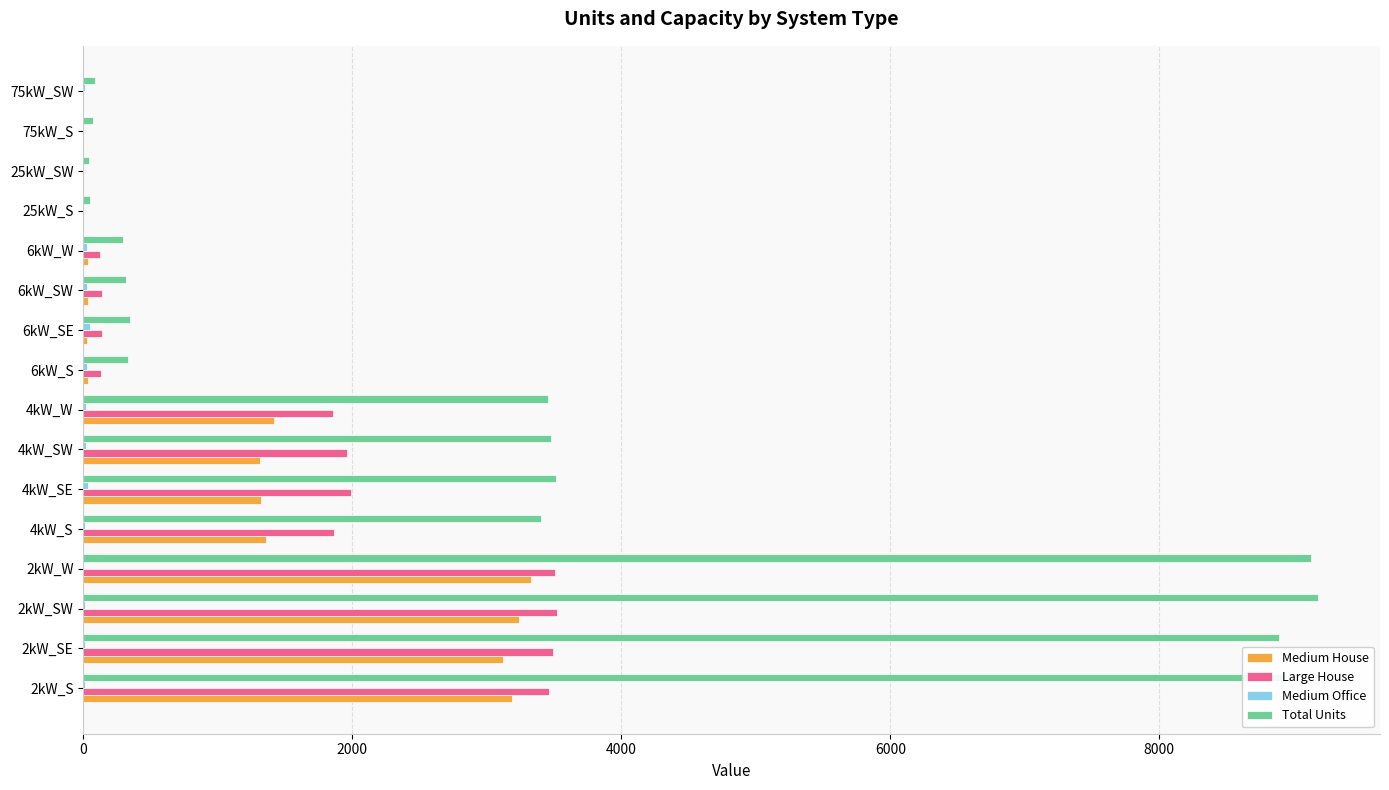

What is the sum of all Large House values?

22176